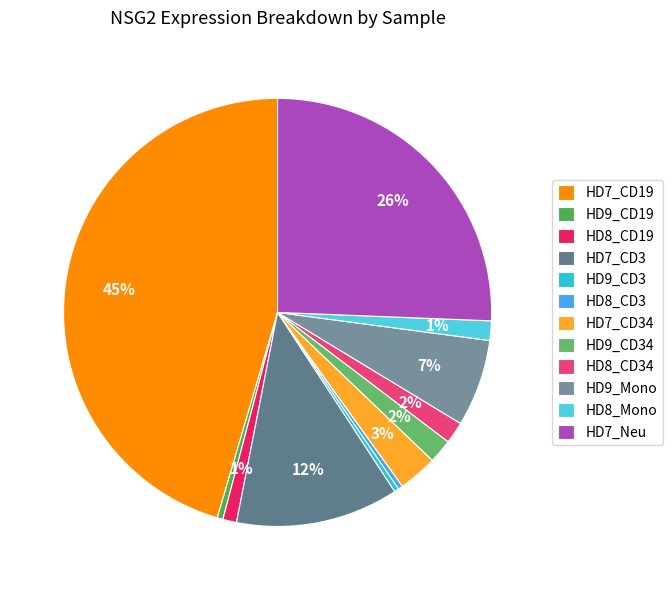

What is the total percentage of HD8_CD3 and HD9_CD34?

2.2%